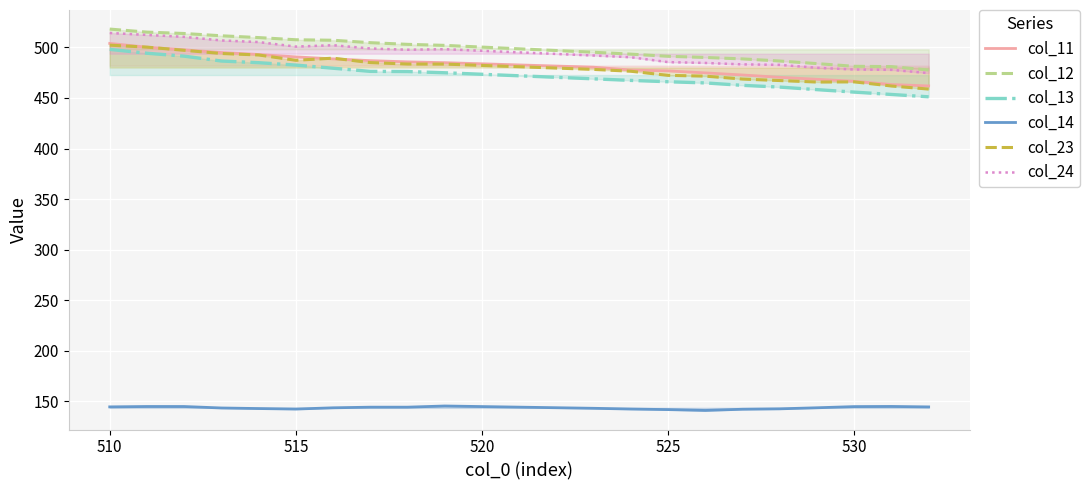

What is the maximum value shown in the chart?

518.1